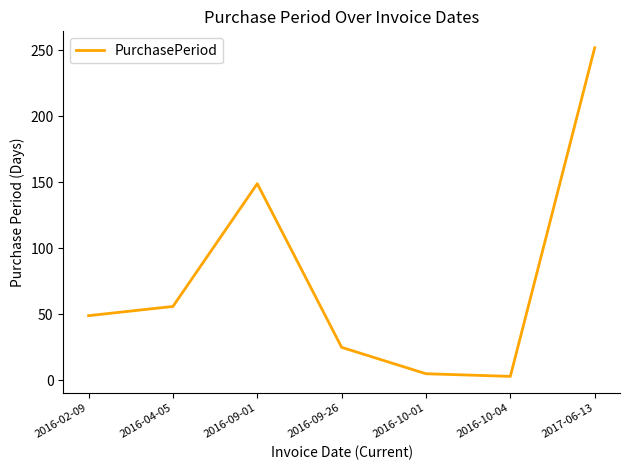

At which category does the chart reach its peak across all series?

2017-06-13